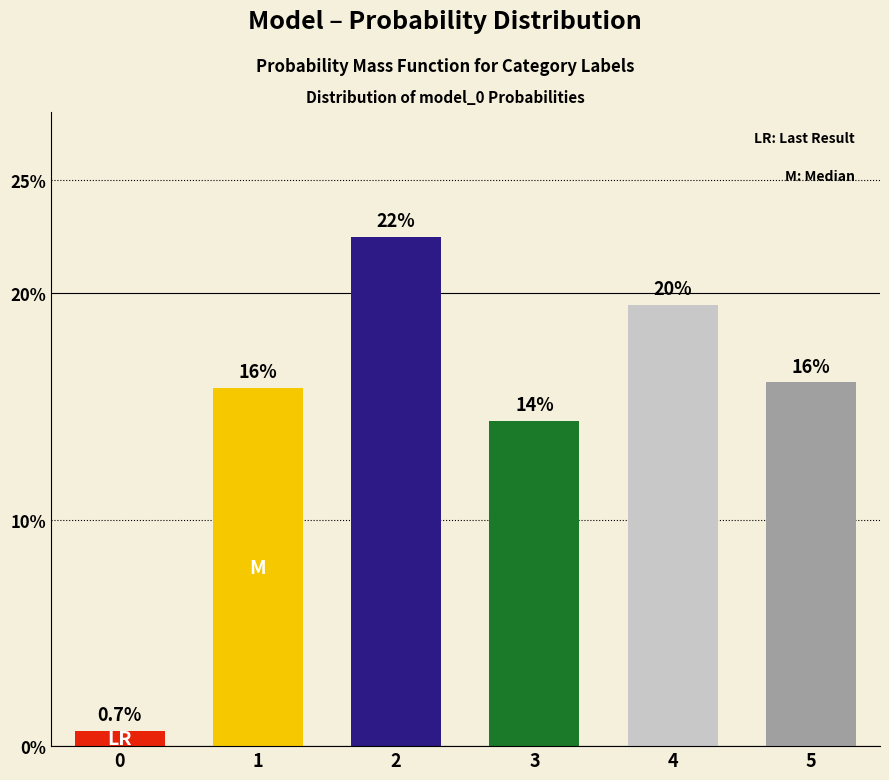

Are the bars horizontal?

No